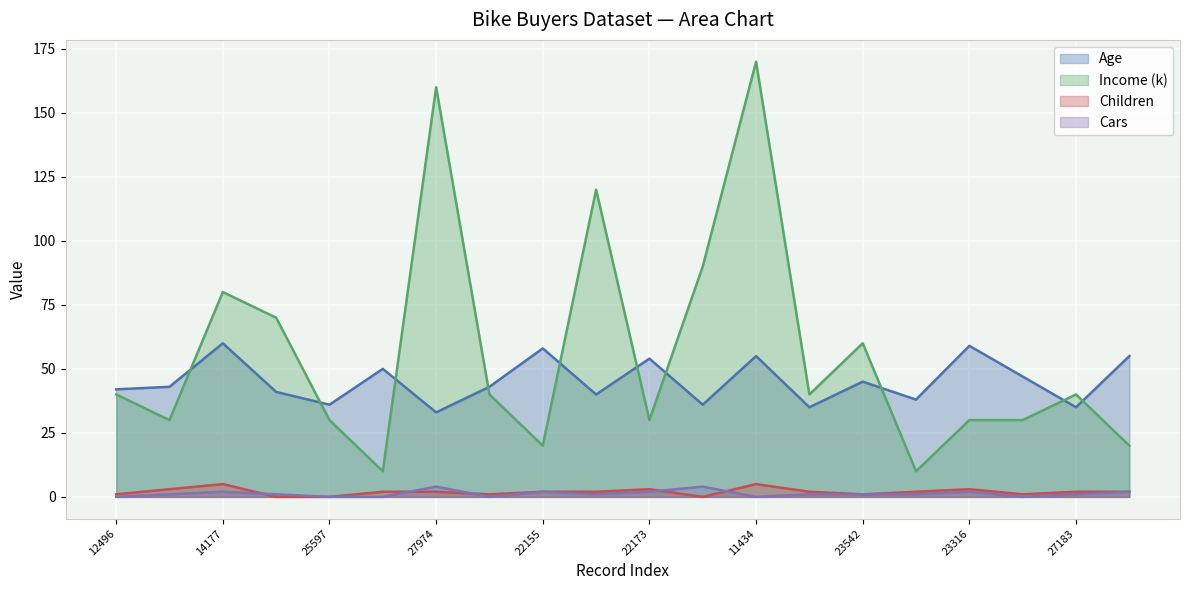

How many series are shown in this chart?

4